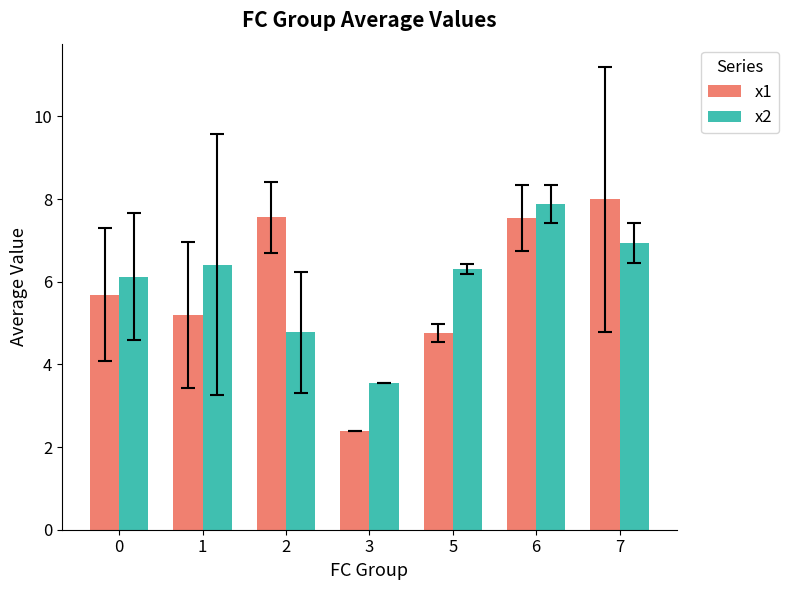

How many bars are there in total?

14